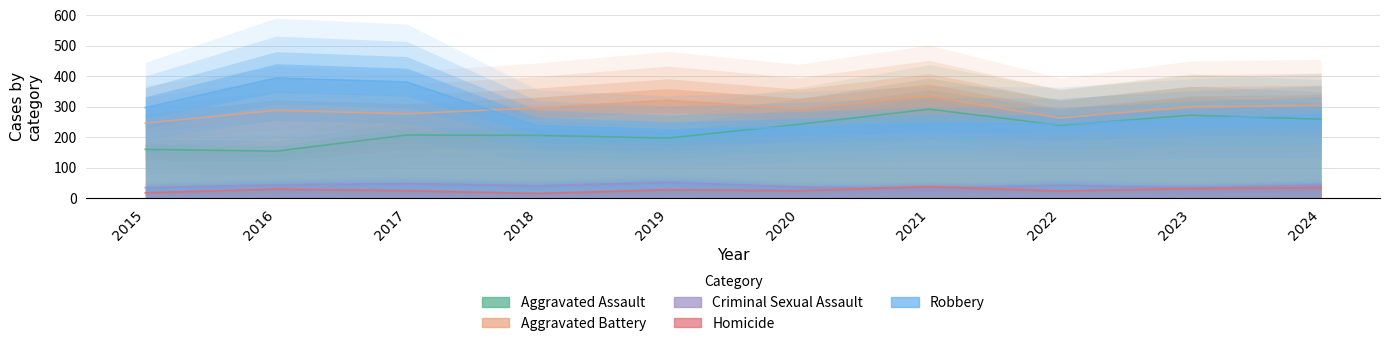

How many data points does each series have?

10